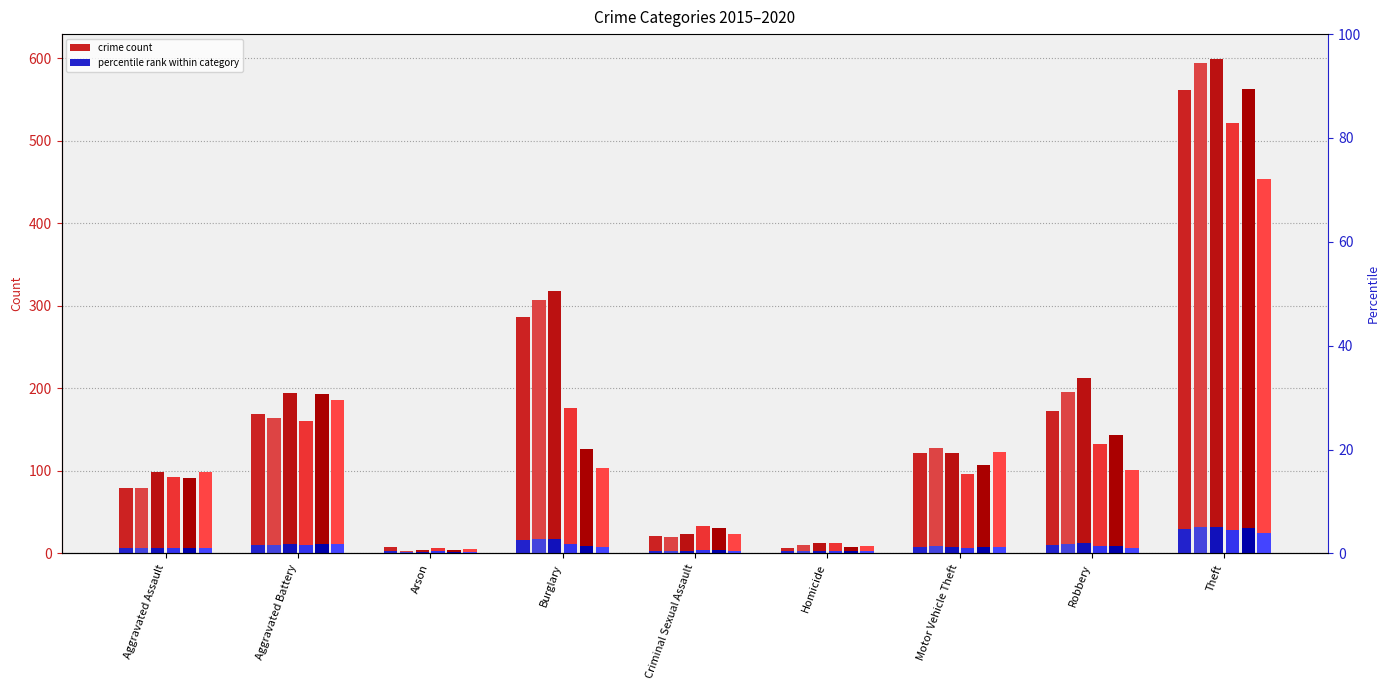

Read the 2019 value at Robbery.

143.0